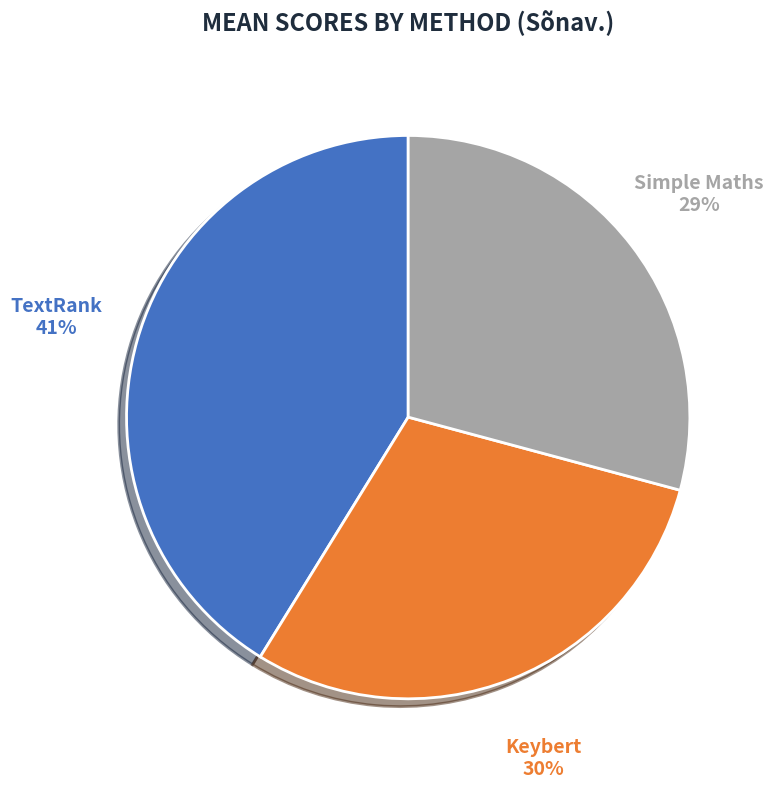

What is the largest slice in the pie chart?

TextRank